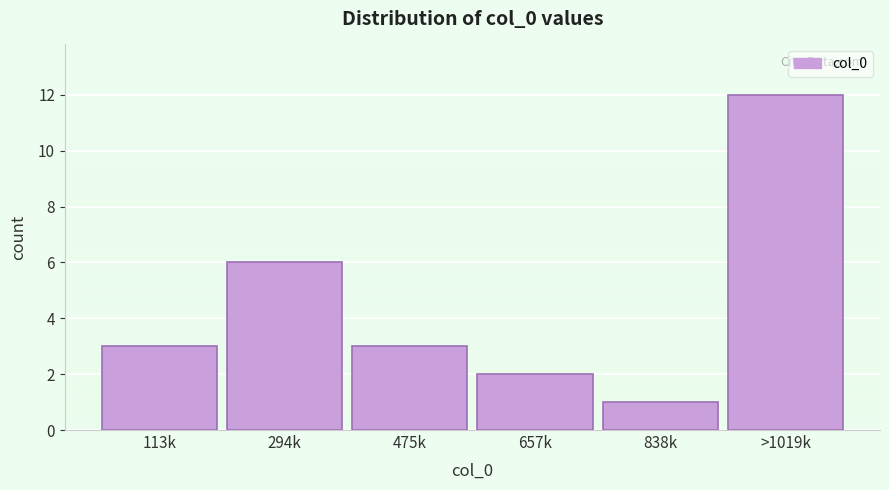

Reading left to right, extract all data points from this chart.

3	6	3	2	1	12